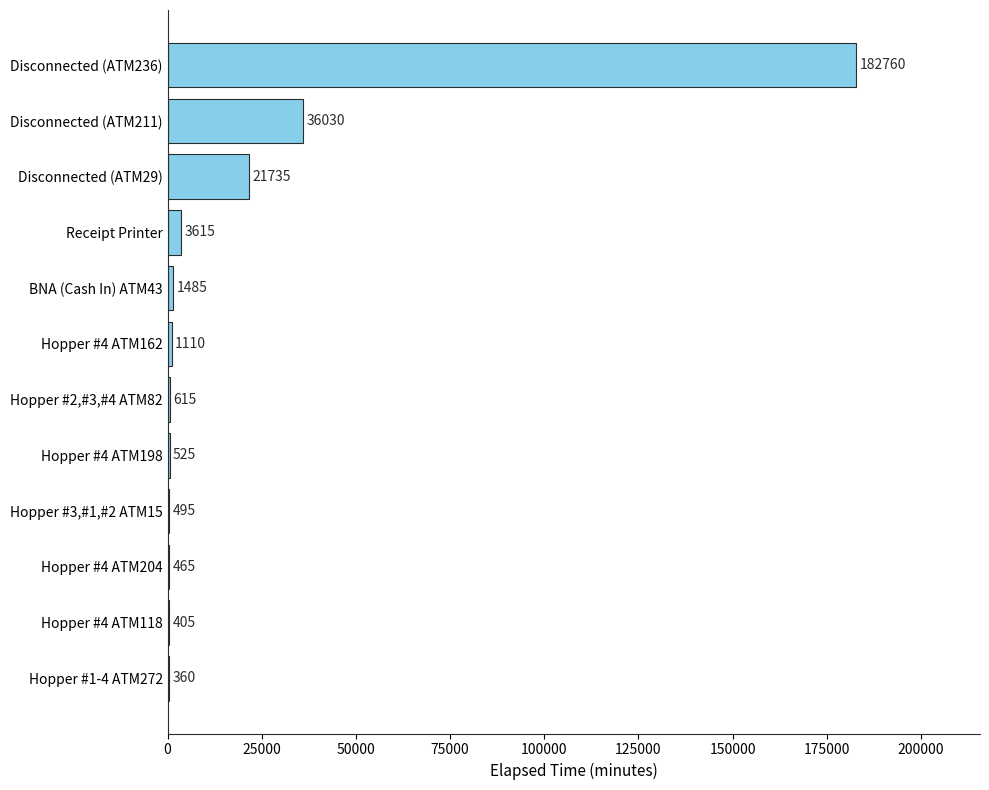

The value at Hopper #4 ATM162 is 1110. True or false?

True